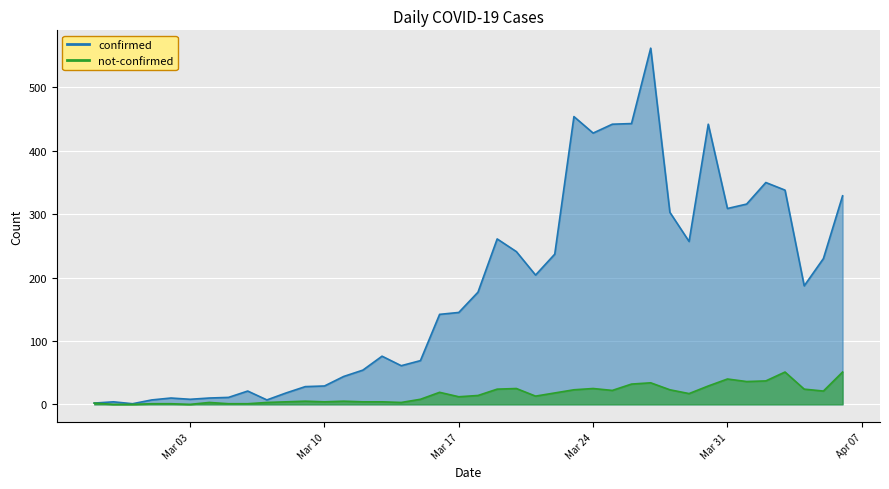

What is the difference between the maximum and minimum values in the confirmed series?

561